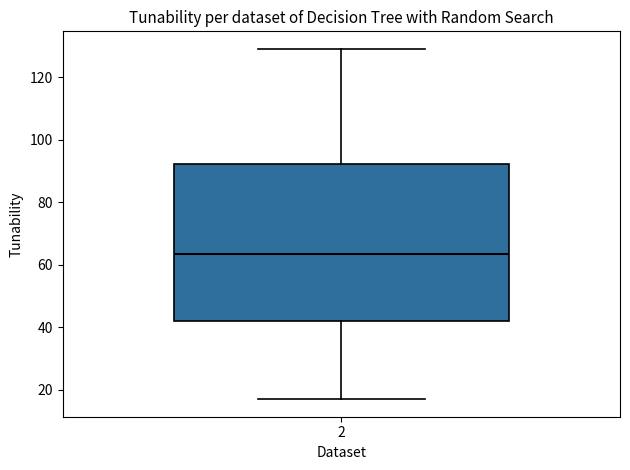

Transcribe this box plot: give where the median line is, the range the box spans, and where the two whiskers end, as read against the y-axis. The values are not printed on the chart, so give them approximately, as read against the axis.

median 64, box 42 to 92, whiskers 18 to 130